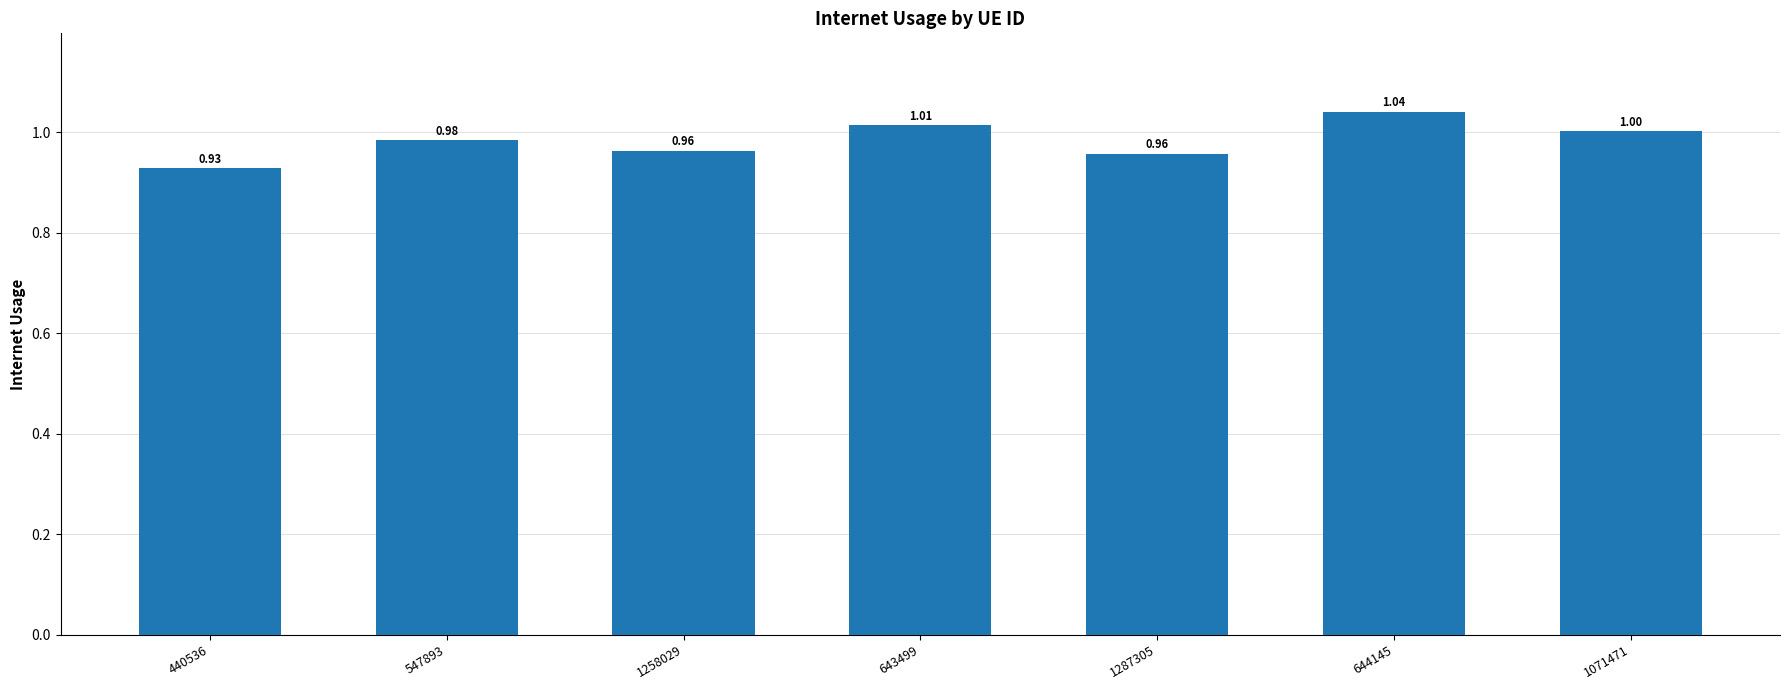

What is the sum of the values at 440536 and 547893?

1.9